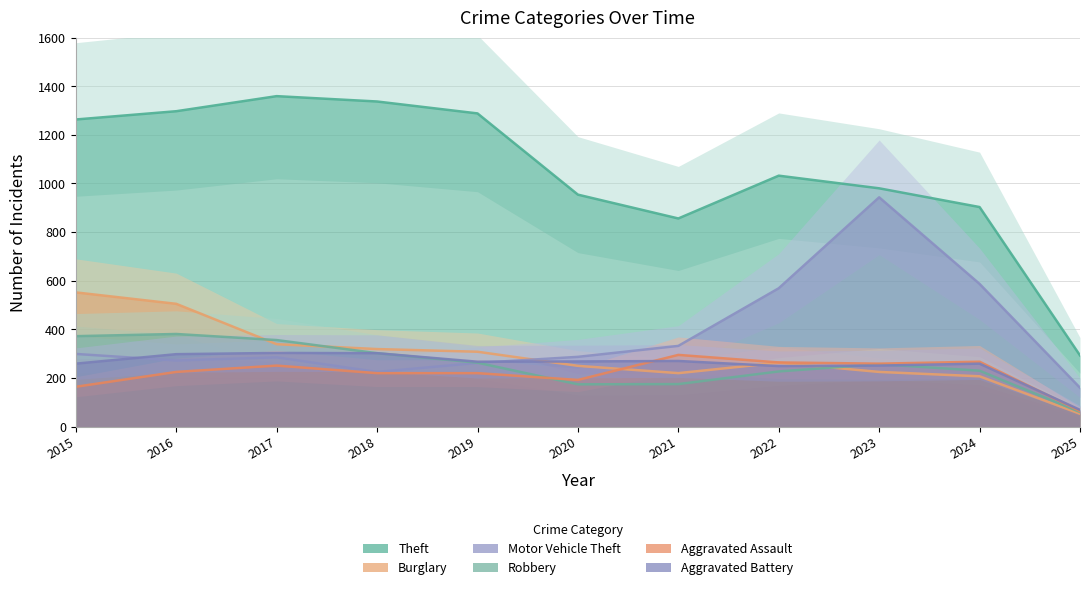

What is the difference between the second highest and second lowest values in the Theft series?

481